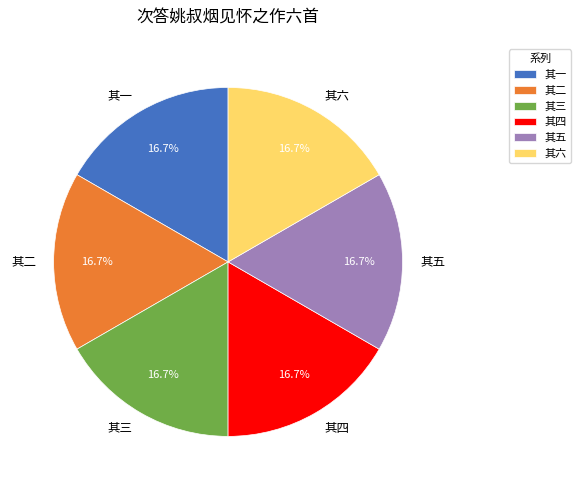

Is there a majority slice in this chart?

No